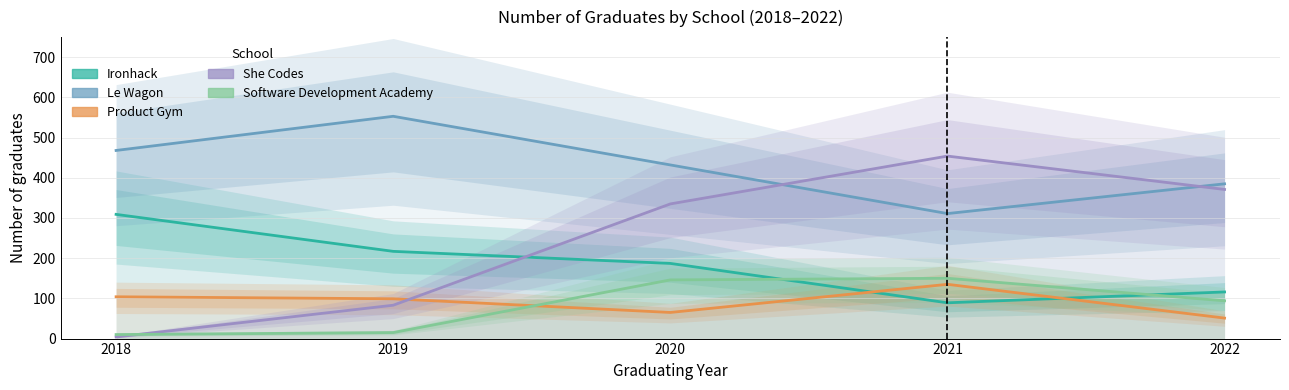

At which label does Product Gym first exceed 99?

2018